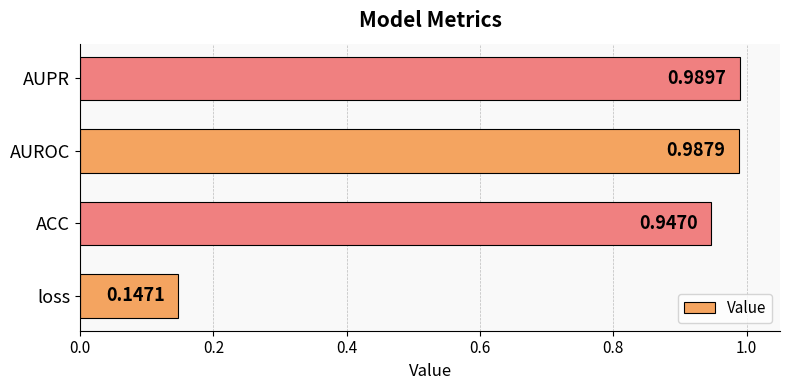

At which label is the value closest to 0?

loss